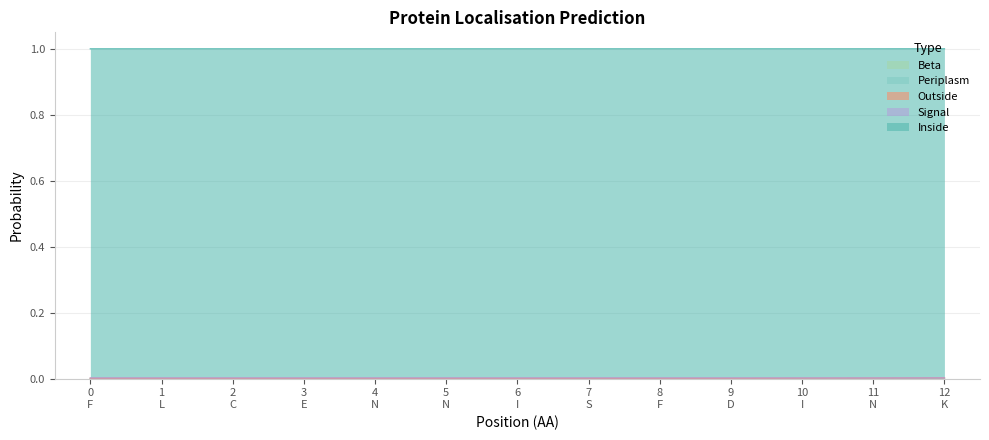

True or false: Periplasm and Outside intersect in this chart.

False